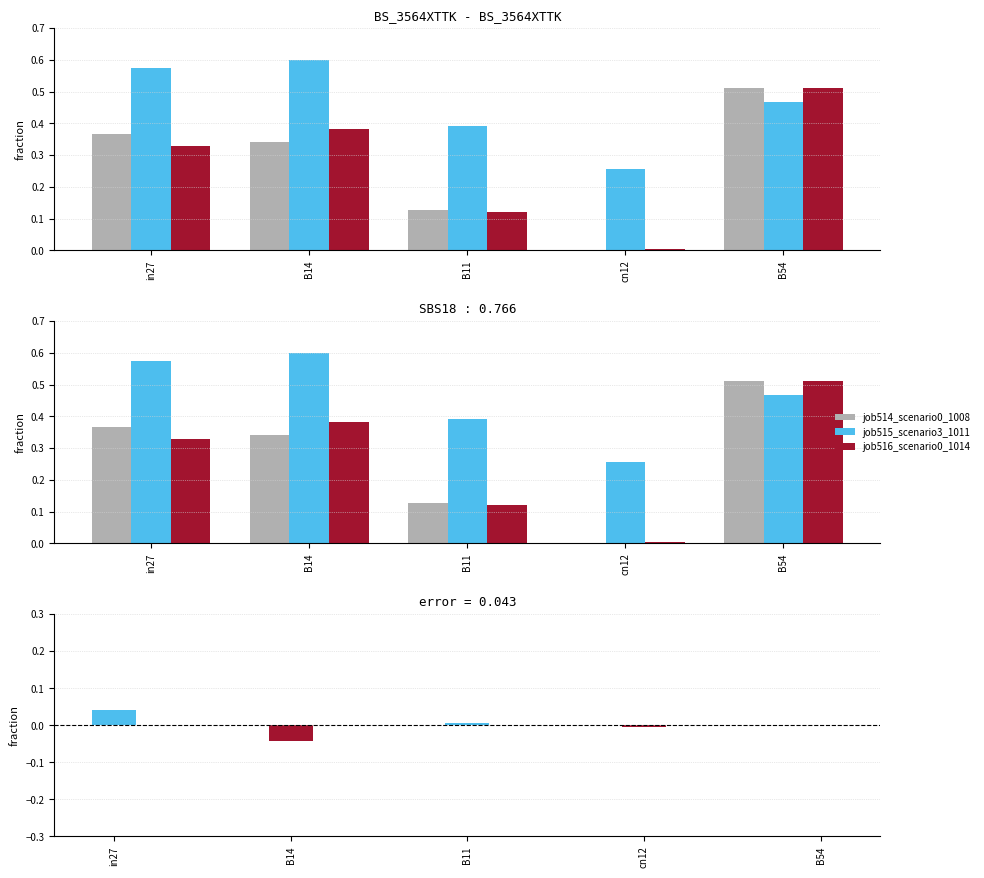

What is the difference between the highest and lowest values at in27?

0.5